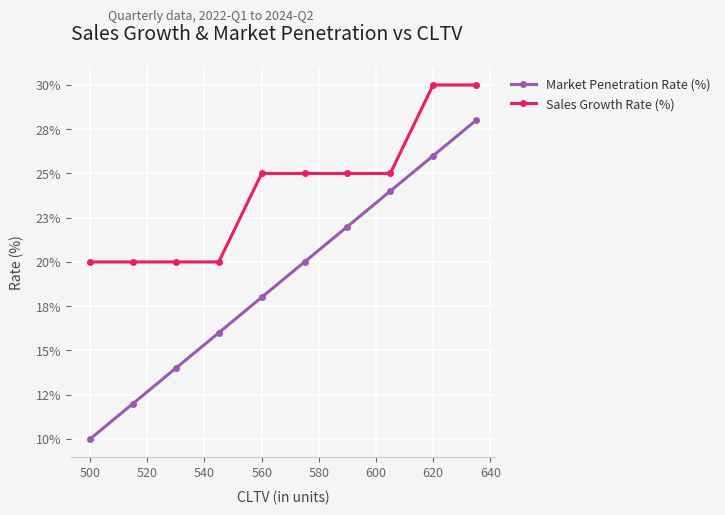

What are all the series names shown in the legend?

Market Penetration Rate (%), Sales Growth Rate (%)